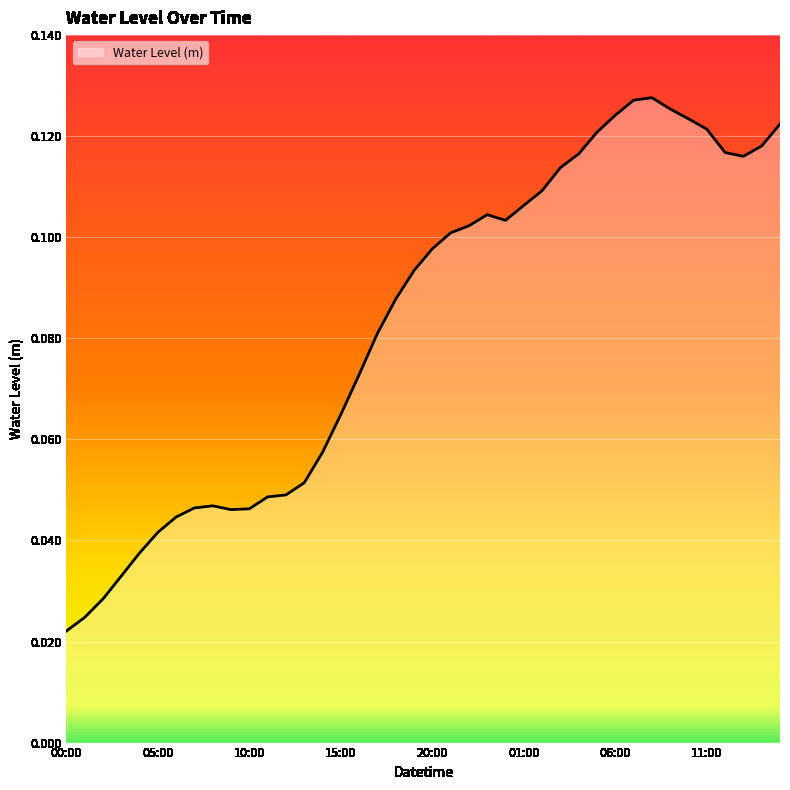

How many values are between 0 and 1?

40